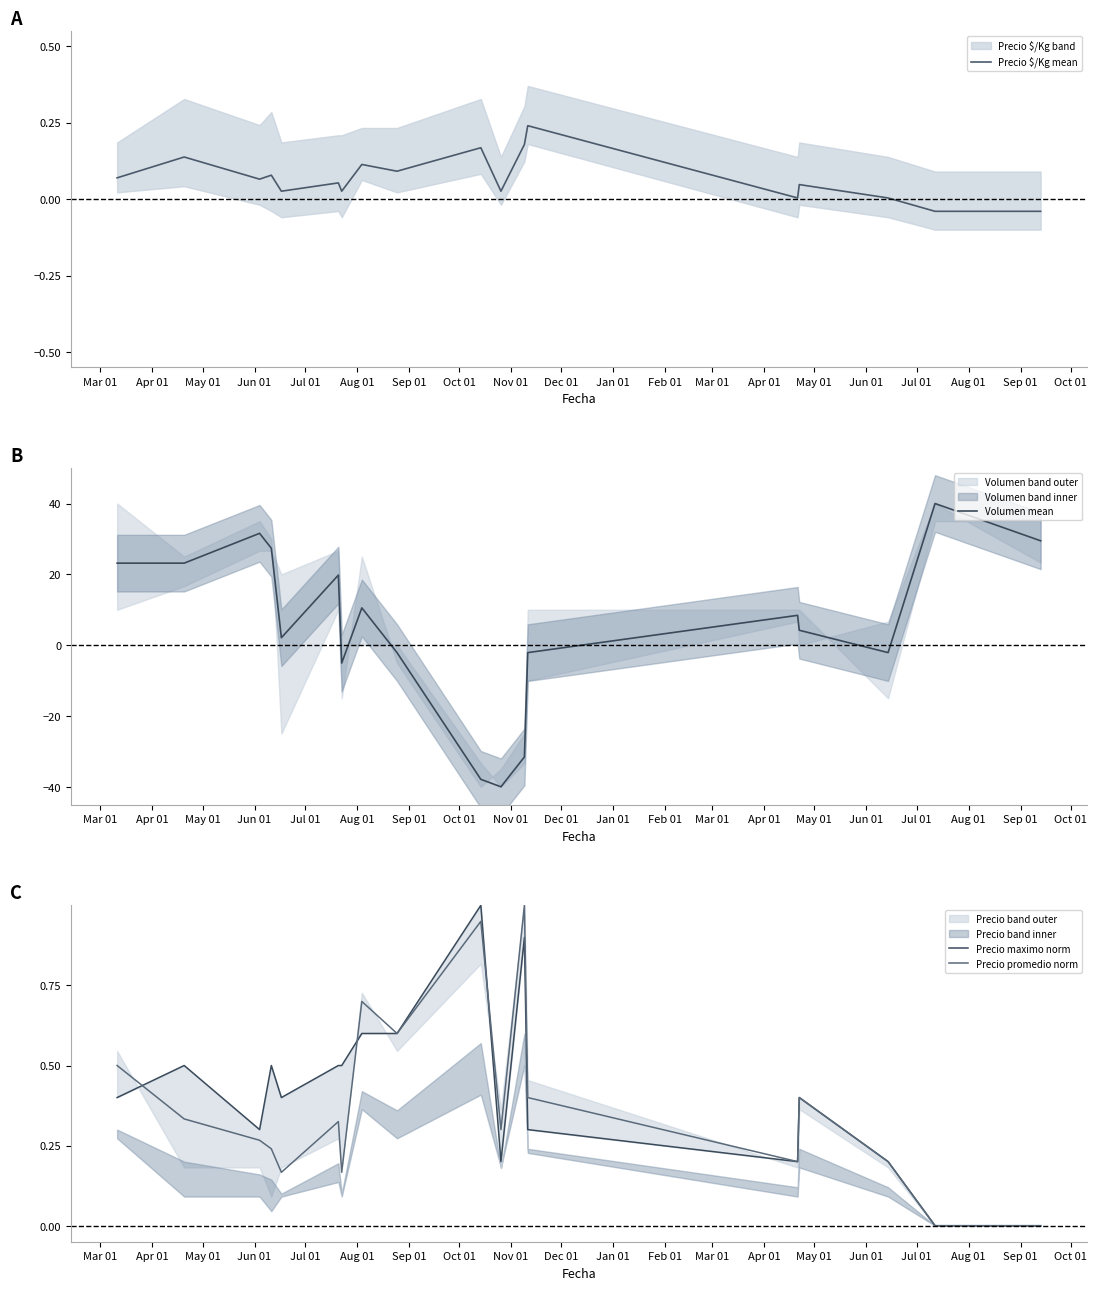

Which series has the largest range (max minus min)?

Volumen mean